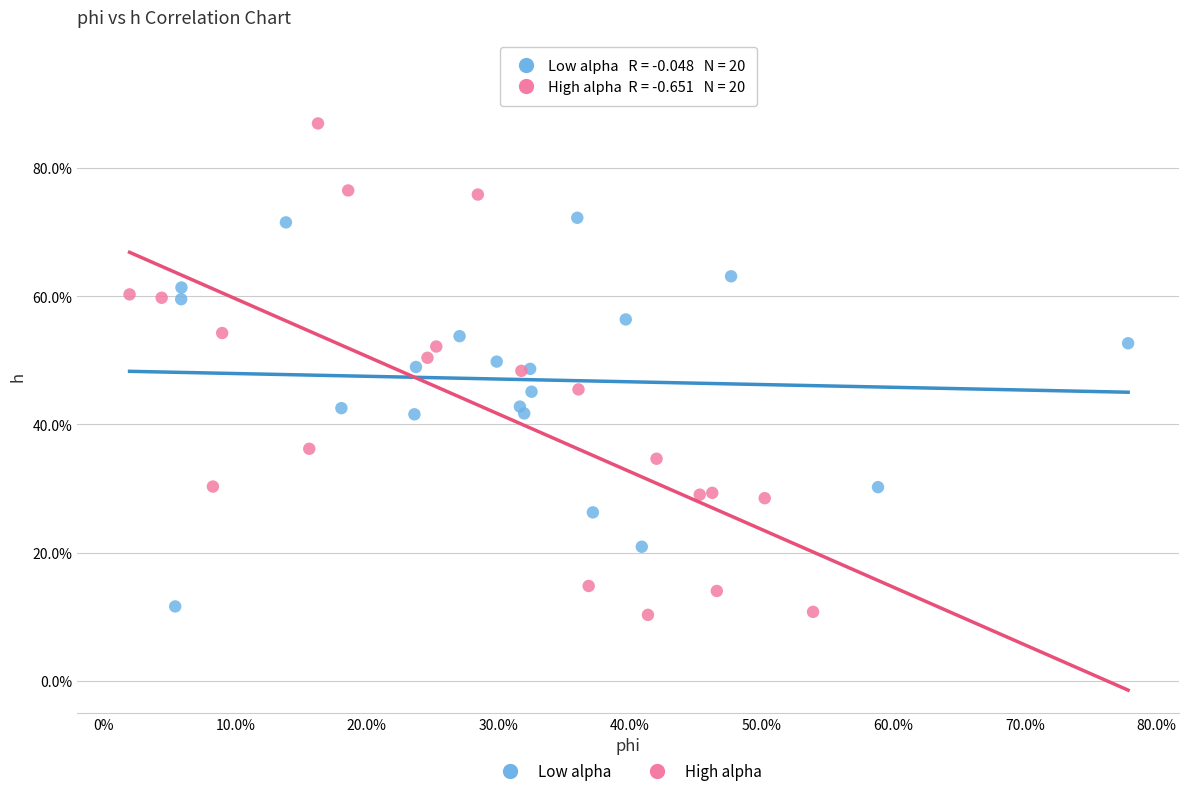

Which series contains the lowest Y value?

High alpha